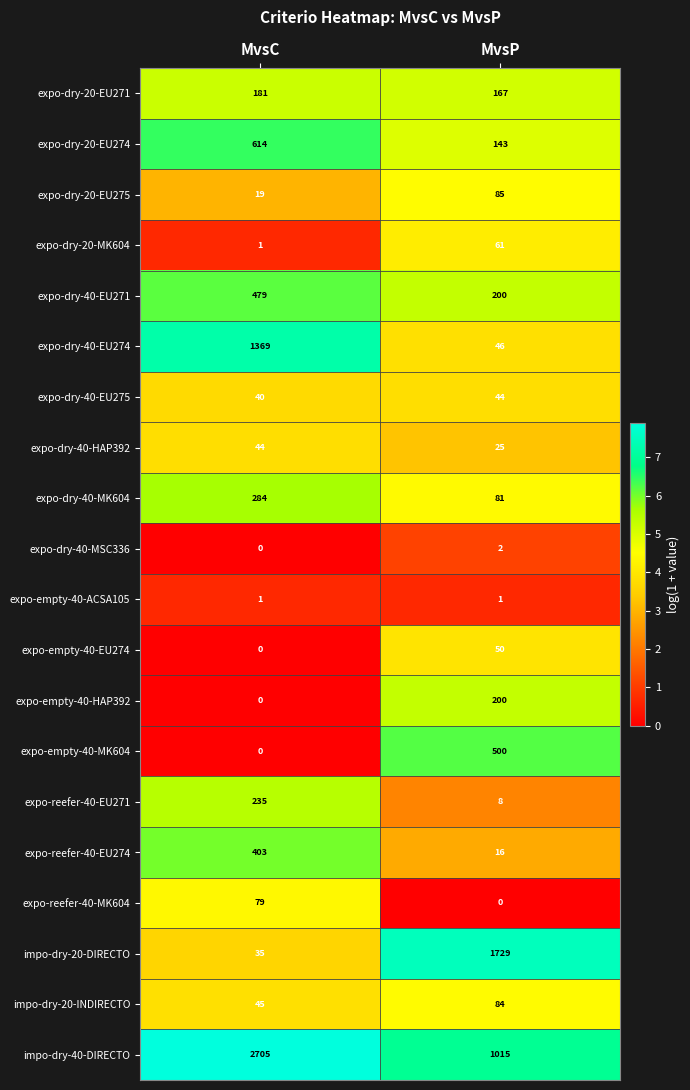

List the labels in order of expo-dry-40-EU275 value, largest first.

MvsP, MvsC